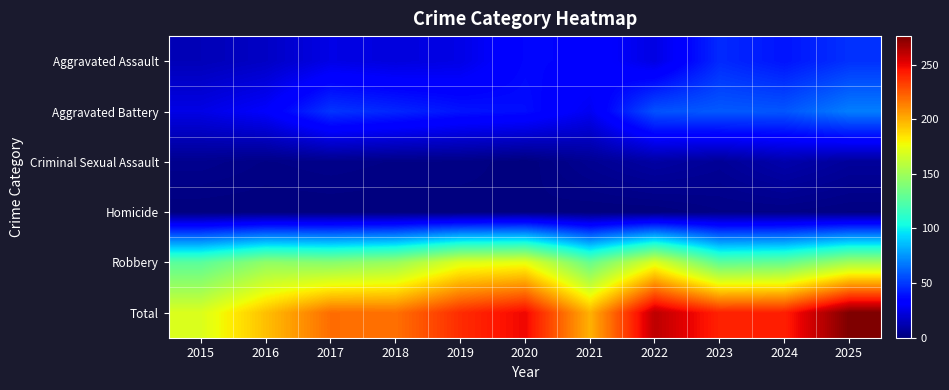

Reading left to right, extract all data points from this chart.

Aggravated Assault: 2015=14	2016=17	2017=25	2018=23	2019=25	2020=36	2021=35	2022=24	2023=46	2024=40	2025=48
Aggravated Battery: 2015=25	2016=31	2017=49	2018=45	2019=40	2020=38	2021=28	2022=57	2023=59	2024=58	2025=69
Criminal Sexual Assault: 2015=4	2016=2	2017=3	2018=2	2019=2	2020=0	2021=5	2022=9	2023=6	2024=11	2025=7
Homicide: 2015=0	2016=0	2017=0	2018=0	2019=0	2020=1	2021=0	2022=0	2023=2	2024=2	2025=1
Robbery: 2015=127	2016=145	2017=142	2018=148	2019=171	2020=174	2021=131	2022=171	2023=128	2024=131	2025=151
Total: 2015=170	2016=195	2017=219	2018=218	2019=238	2020=249	2021=199	2022=261	2023=241	2024=242	2025=276